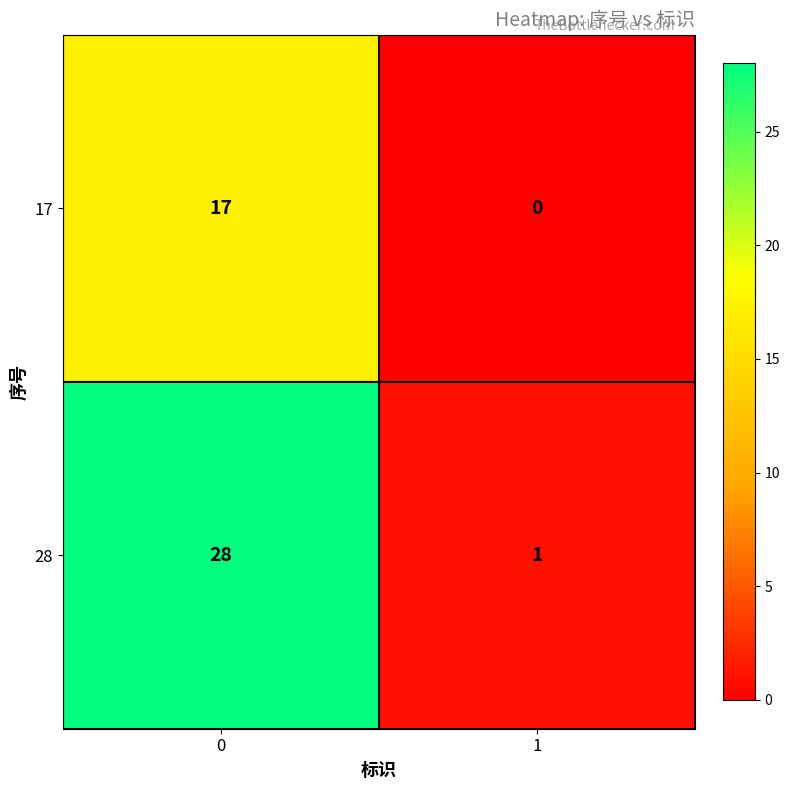

What is the sum of all 28 values?

29